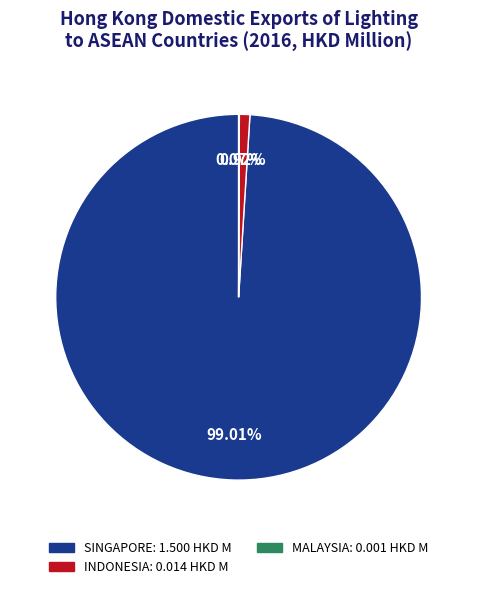

Is it true that INDONESIA is 1% of the pie?

True